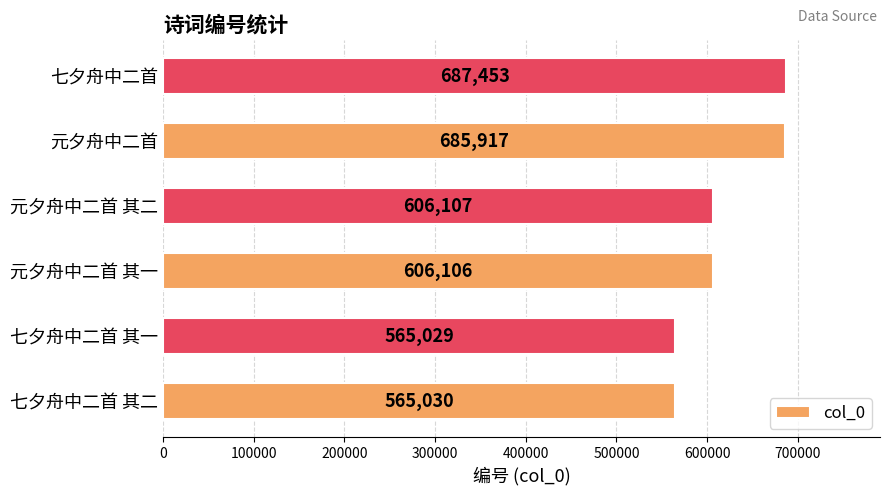

Does the chart contain stacked bars?

No